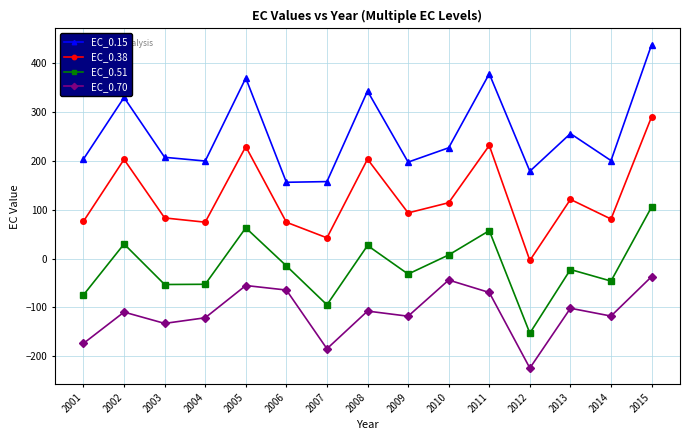

What is the difference between the maximum and second lowest values in the EC_0.38 series?

247.5